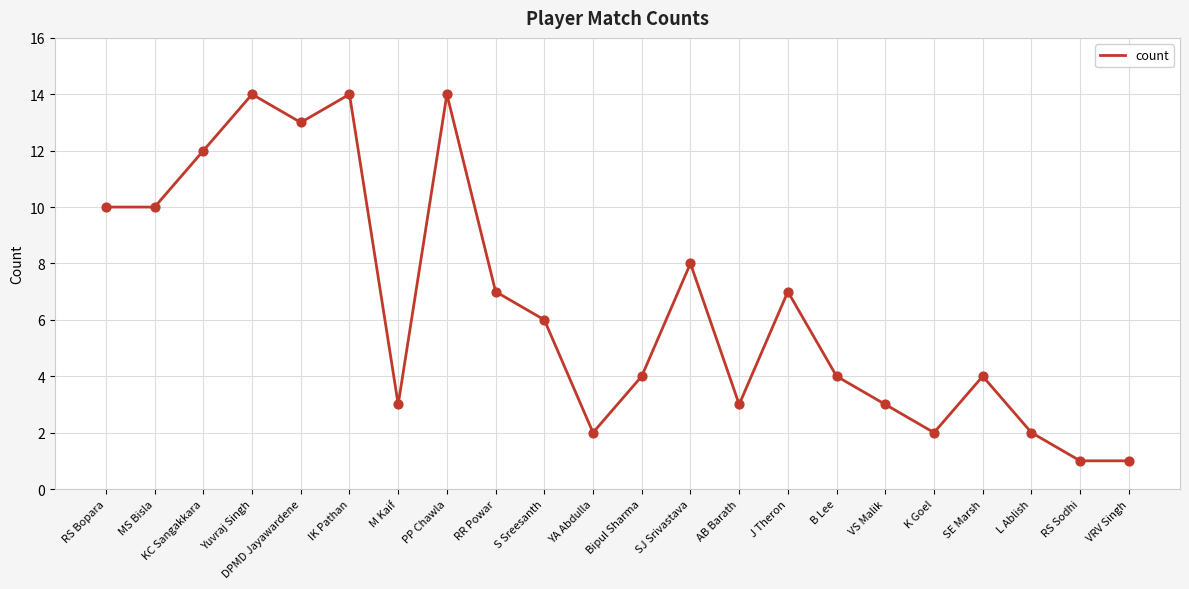

Approximately how many times larger is the value at RS Bopara compared to J Theron?

1.4